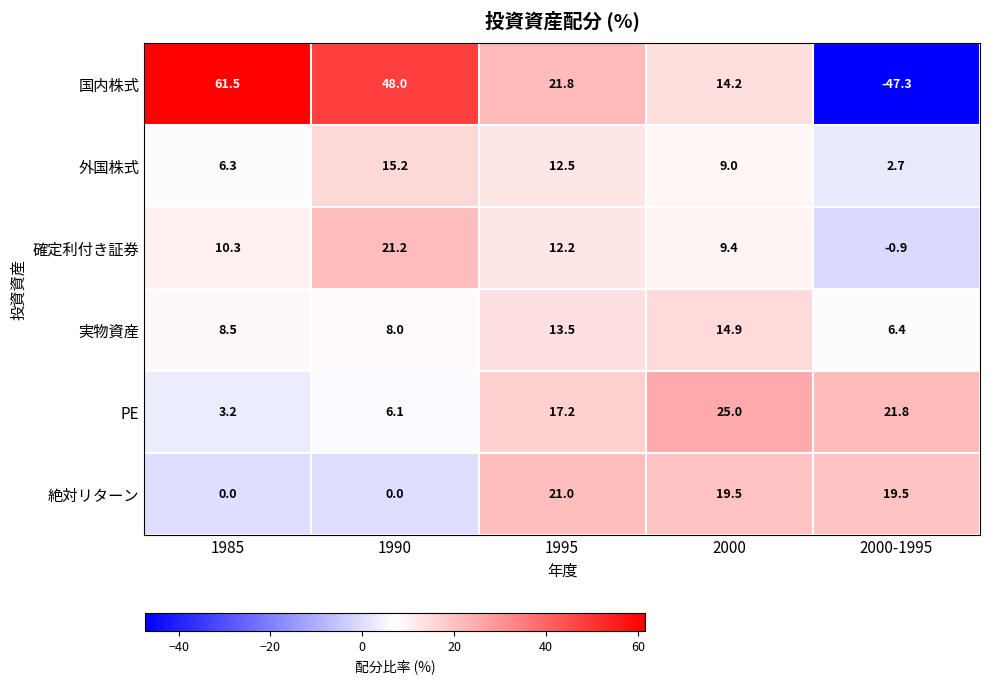

What is the difference between the maximum and minimum values in the 絶対リターン series?

21.0